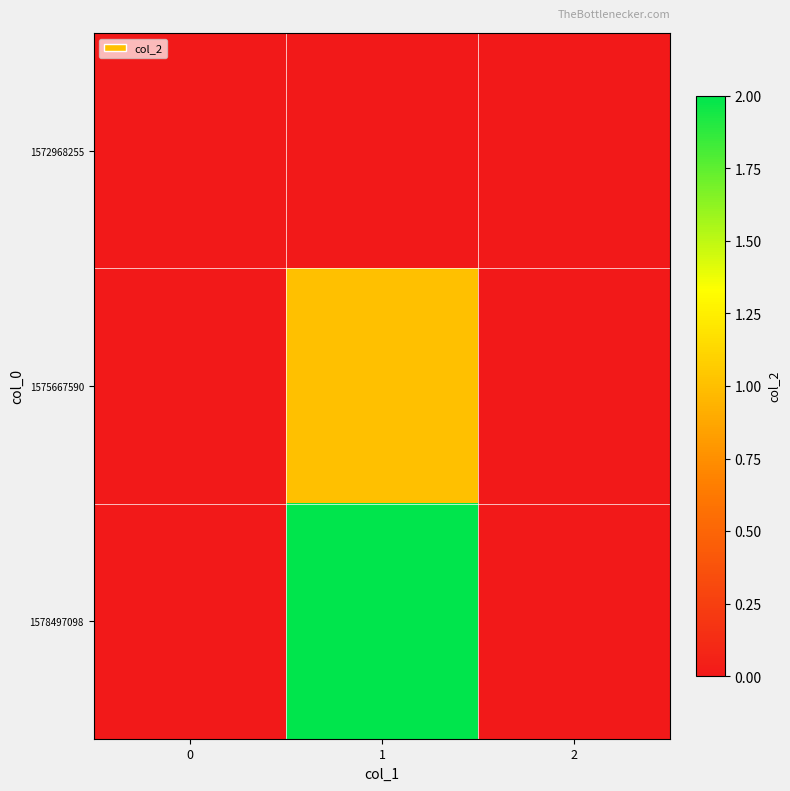

Rank the series at 2 from highest to lowest value.

1572968255, 1575667590, 1578497098